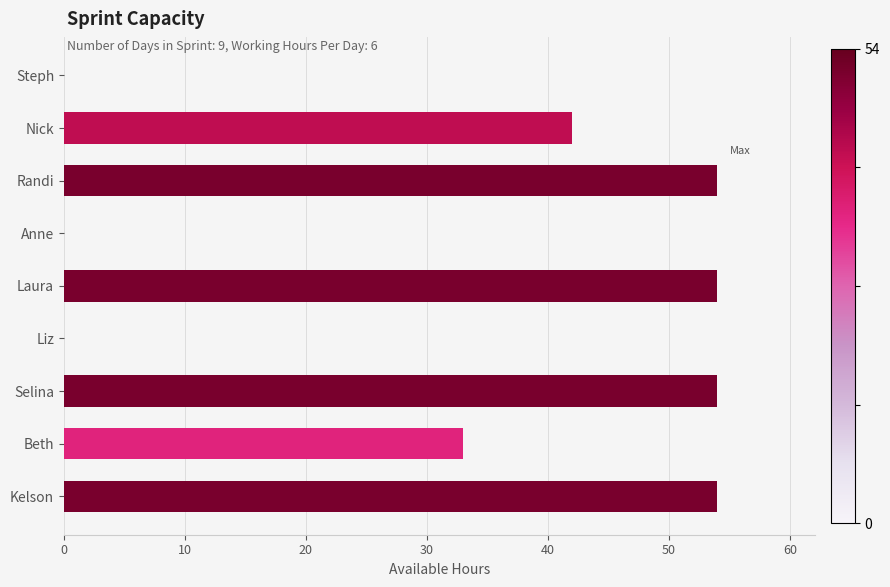

What is the change in value from Liz to Selina?

+54